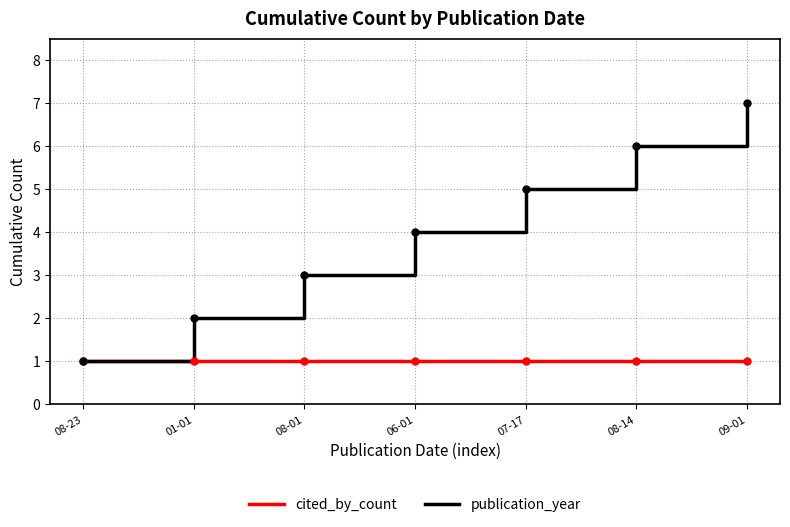

What is the spread (max minus min) of values at 09-01?

6